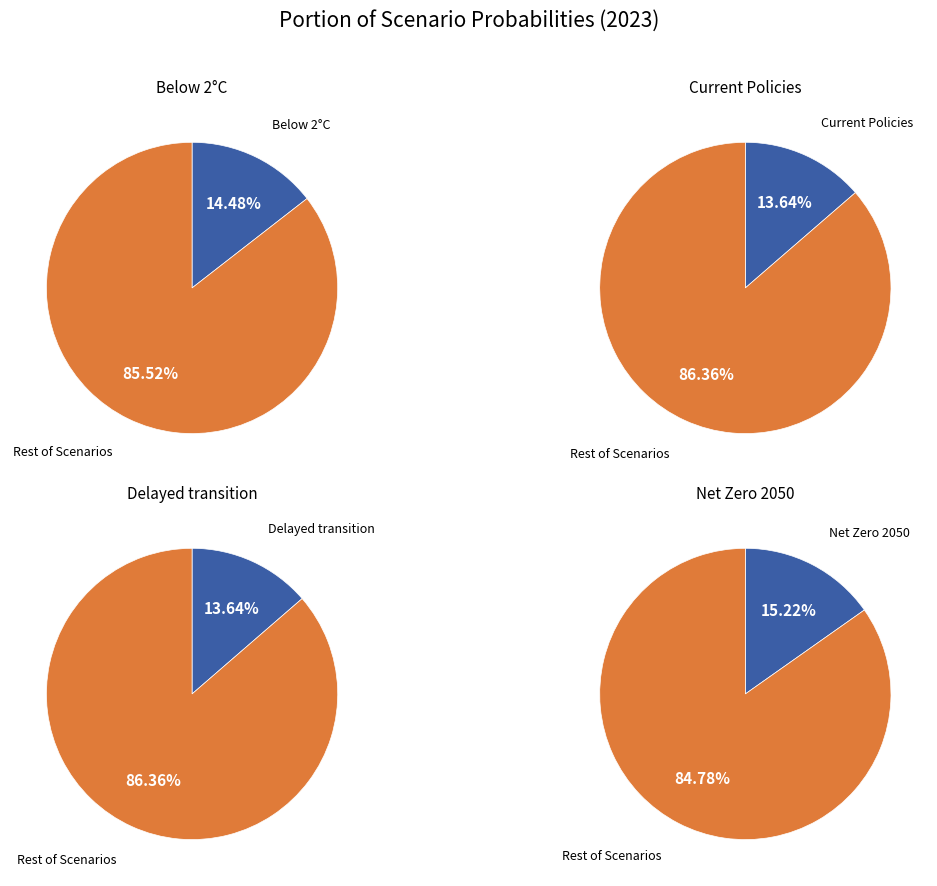

Is it true that Net Zero 2050 is 15% of the pie?

True